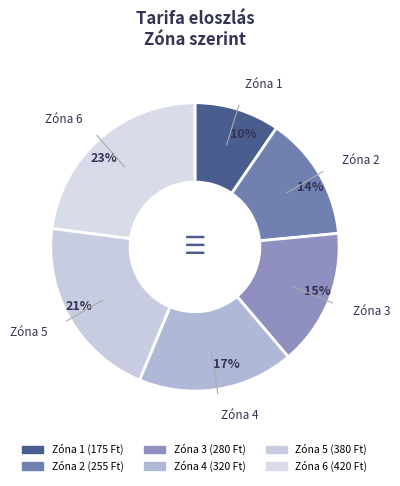

How many segments does this pie chart have?

6